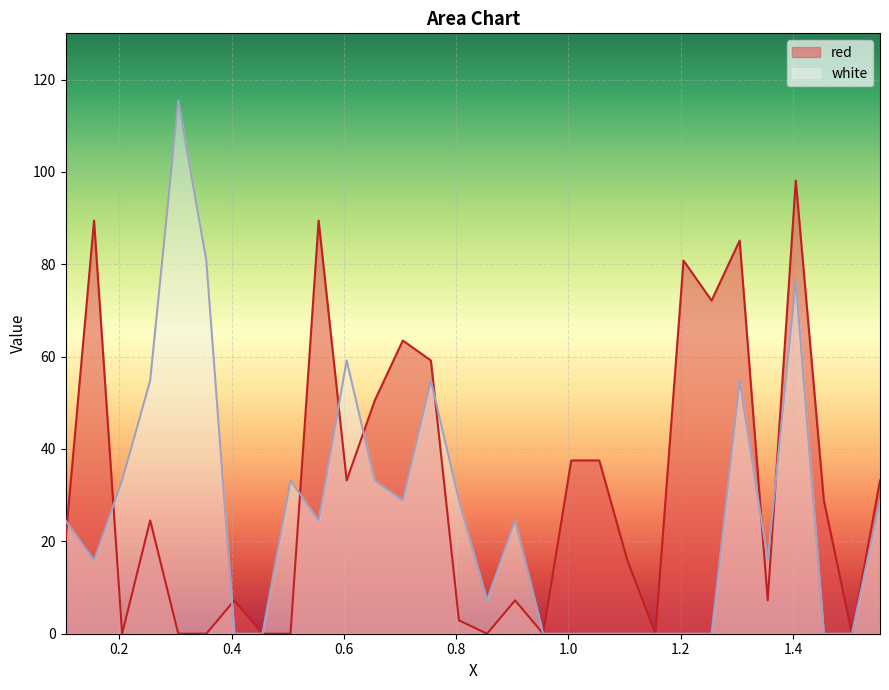

True or false: white has a value of 0.0 at 1.505.

True